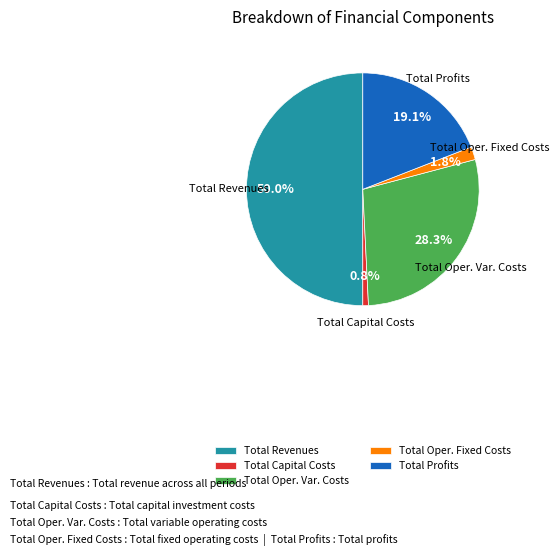

Rank the categories by value from lowest to highest.

Total Capital Costs, Total Oper. Fixed Costs, Total Profits, Total Oper. Var. Costs, Total Revenues